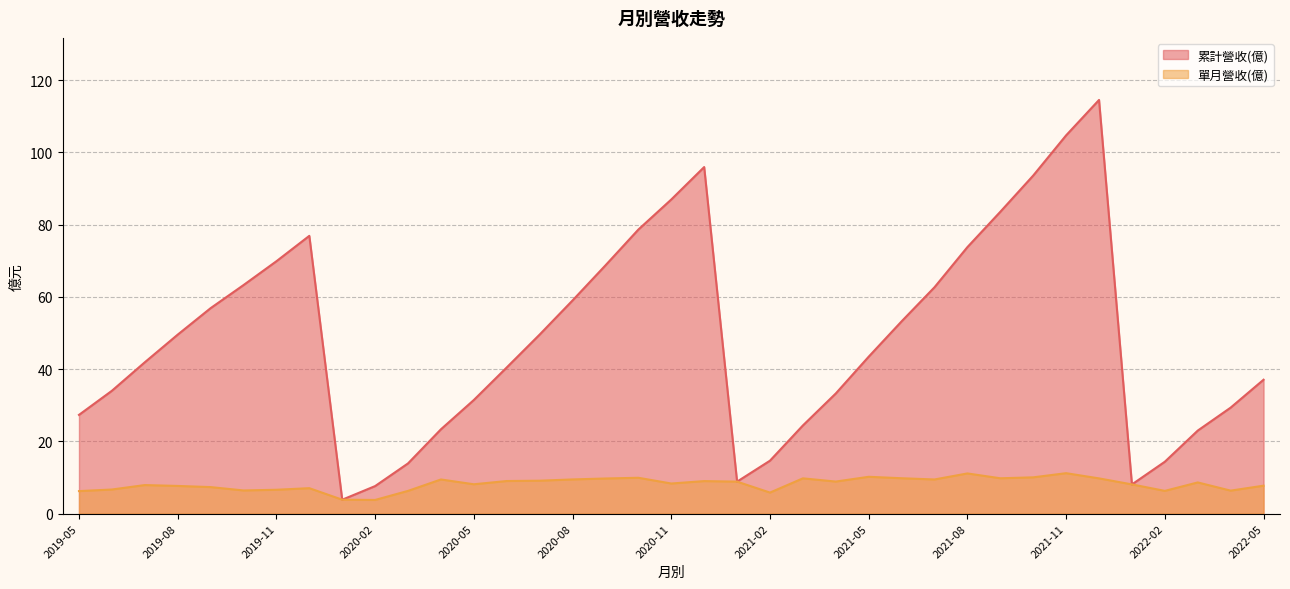

How many data points does each series have?

37